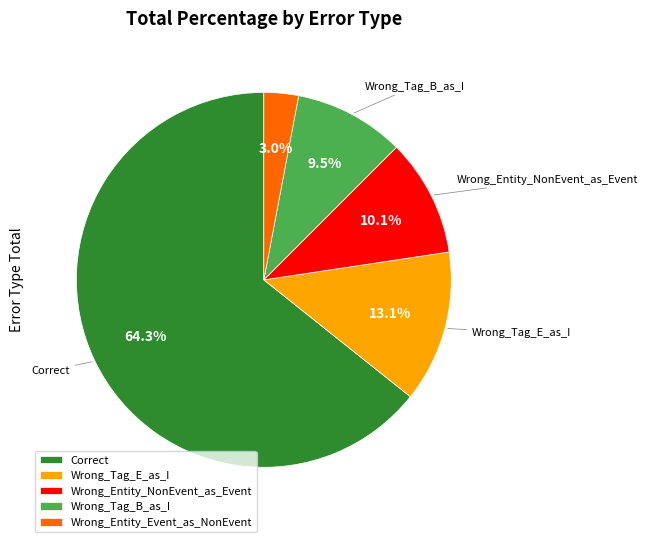

To the nearest percent, what is the combined percentage of Wrong_Tag_E_as_I and Wrong_Entity_NonEvent_as_Event?

23%